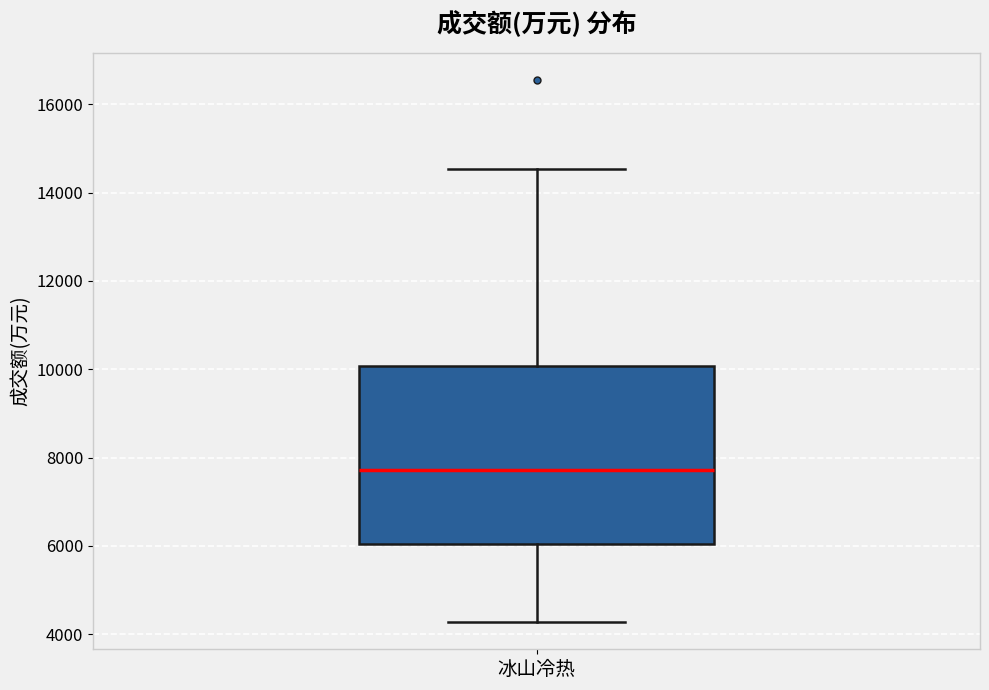

Read this box plot against the y-axis: the position of the median line, the range covered by the box, and the ends of both whiskers. The values are not printed on the chart, so give them approximately, as read against the axis.

median 7800, box 6000 to 10000, whiskers 4200 to 14600